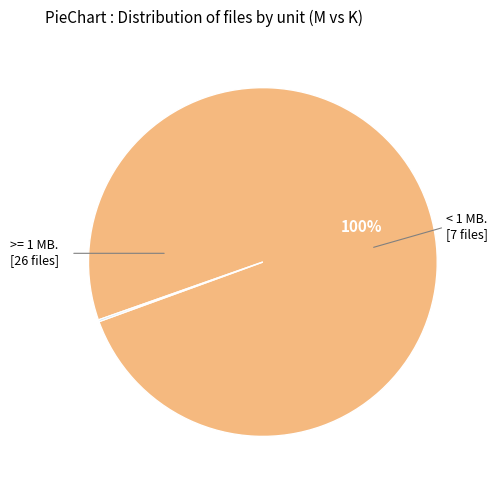

Is there a majority slice in this chart?

Yes